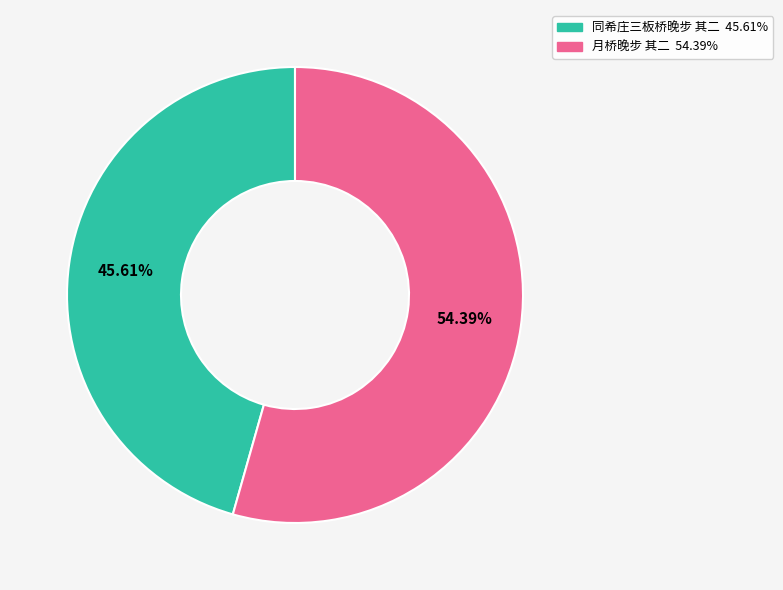

To the nearest percent, what percentage of the pie is 月桥晚步 其二?

54%